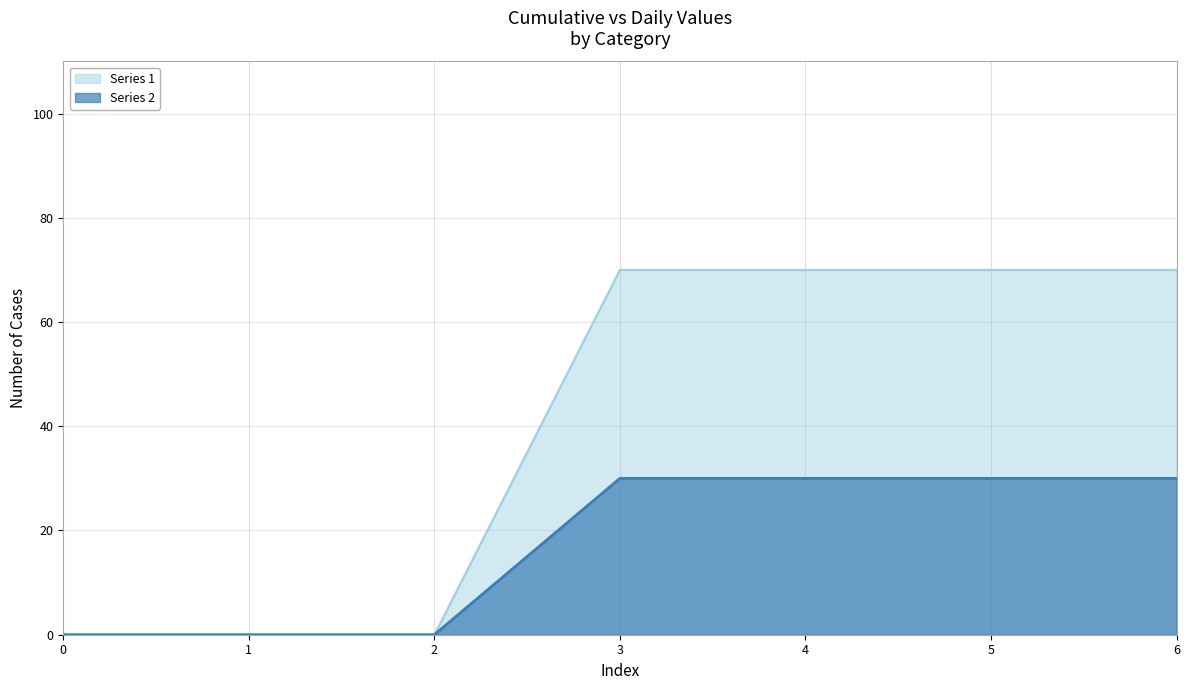

What is the difference between the second highest and minimum values in the Series 1 series?

70